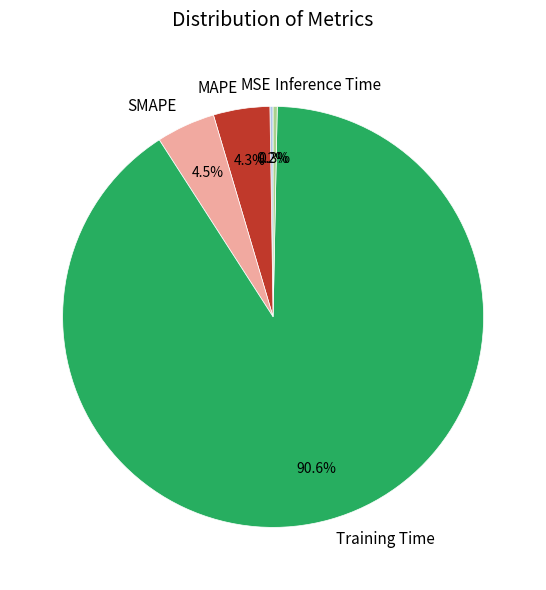

Which category has the biggest portion of the pie?

Training Time